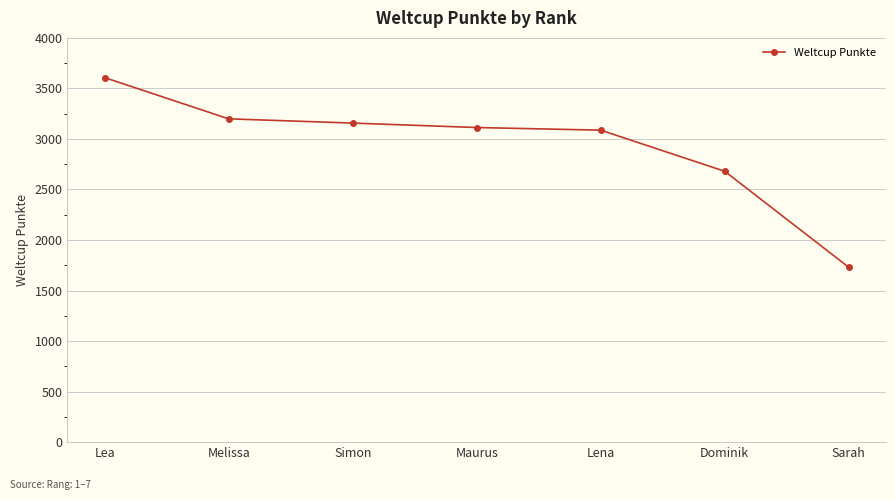

True or false: there are more than 2 points higher than both neighbors.

False